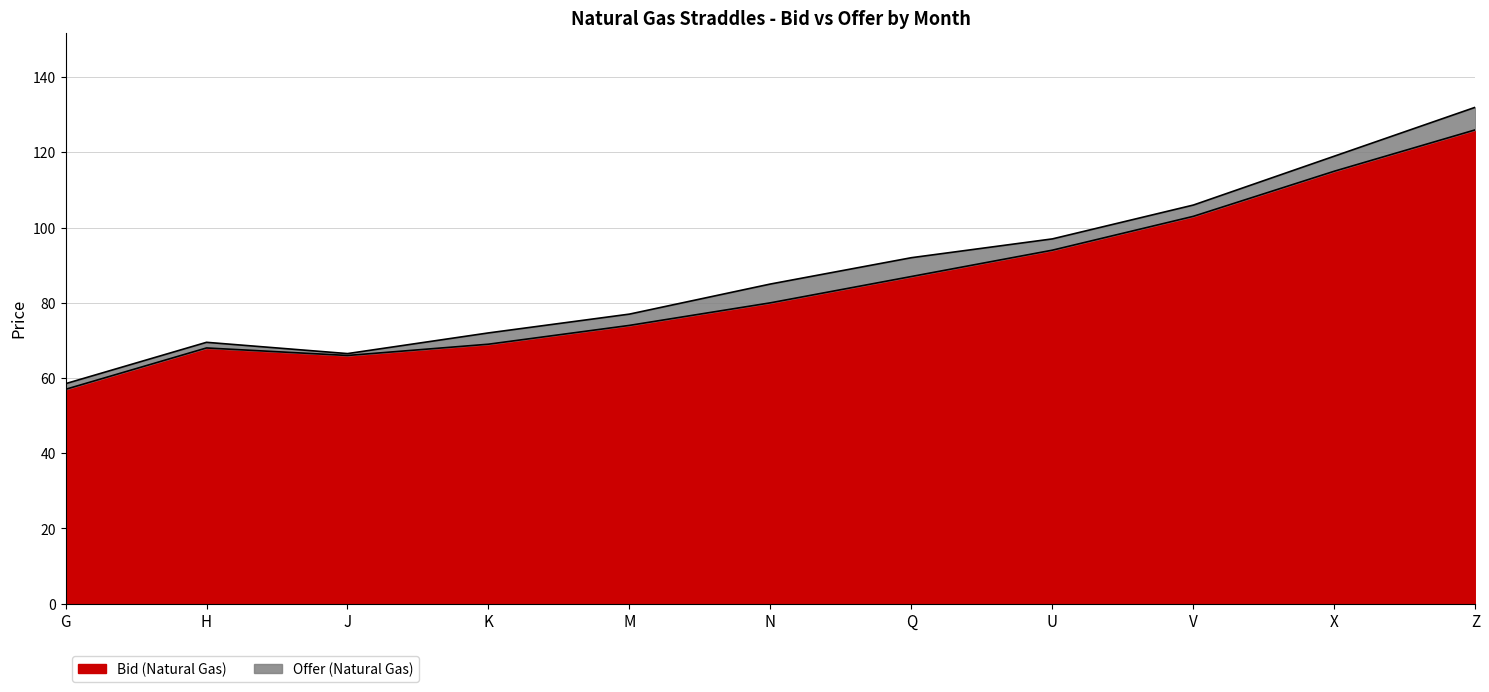

What position from the left is Z?

11